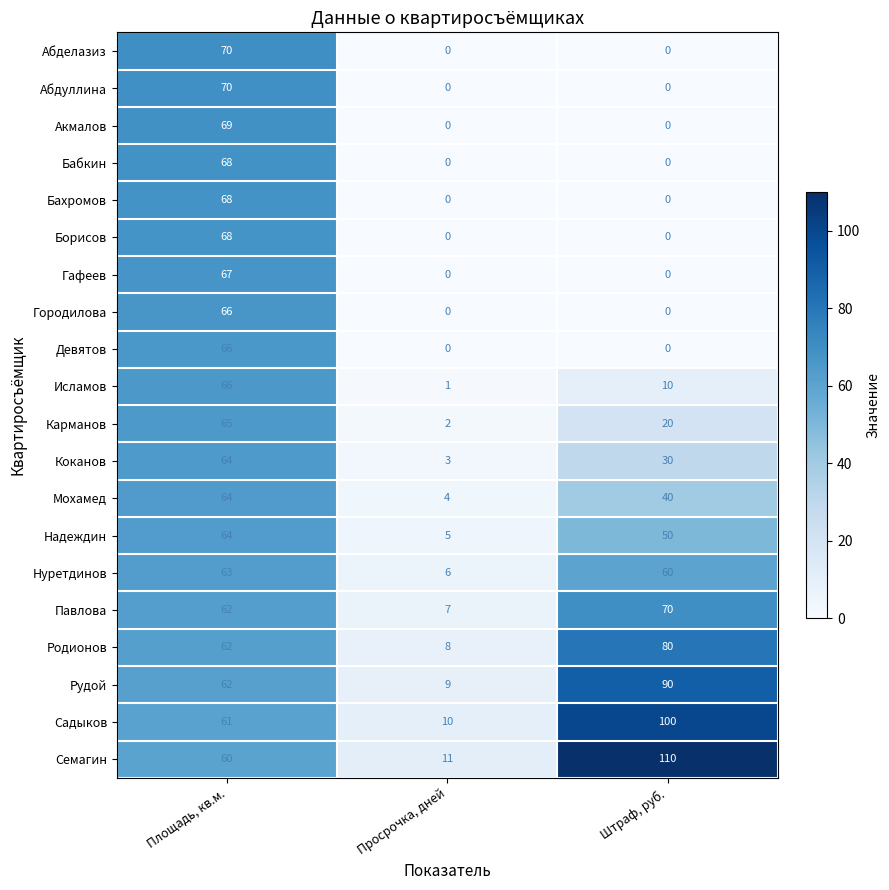

What is the difference between the highest and lowest values at Площадь, кв.м.?

10